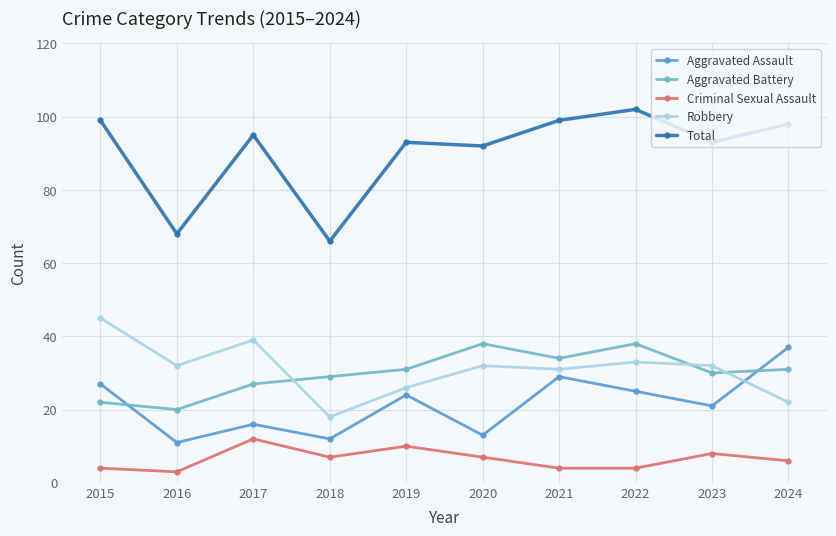

How many interior local peaks does the Total series have?

3